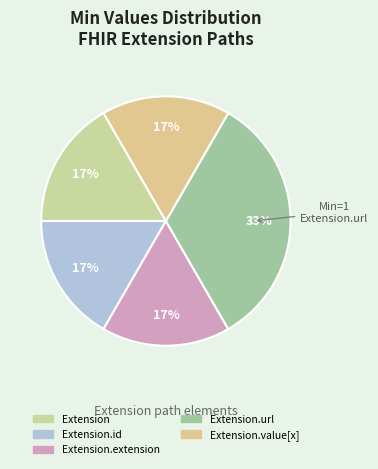

How many segments does this pie chart have?

5